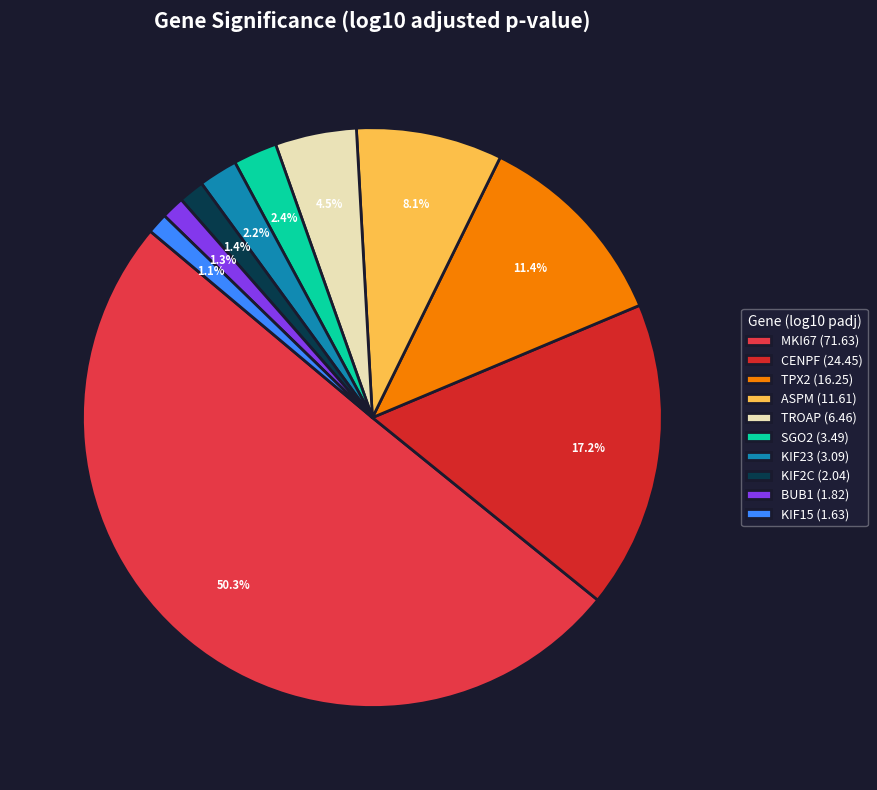

Does MKI67 account for over 50% of the chart?

Yes